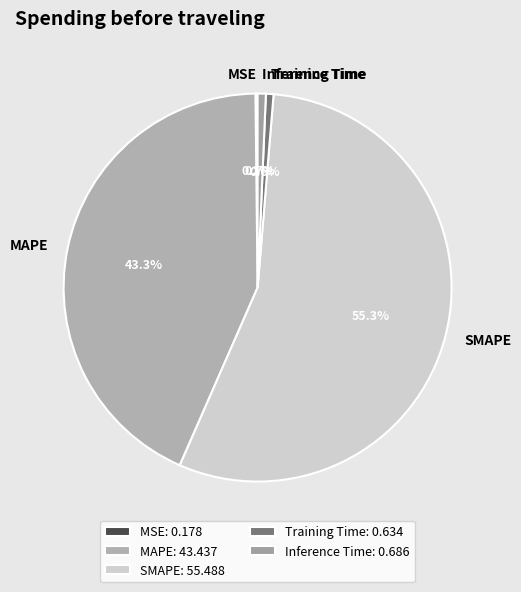

What percentage is the Training Time slice, to the nearest percent?

1%